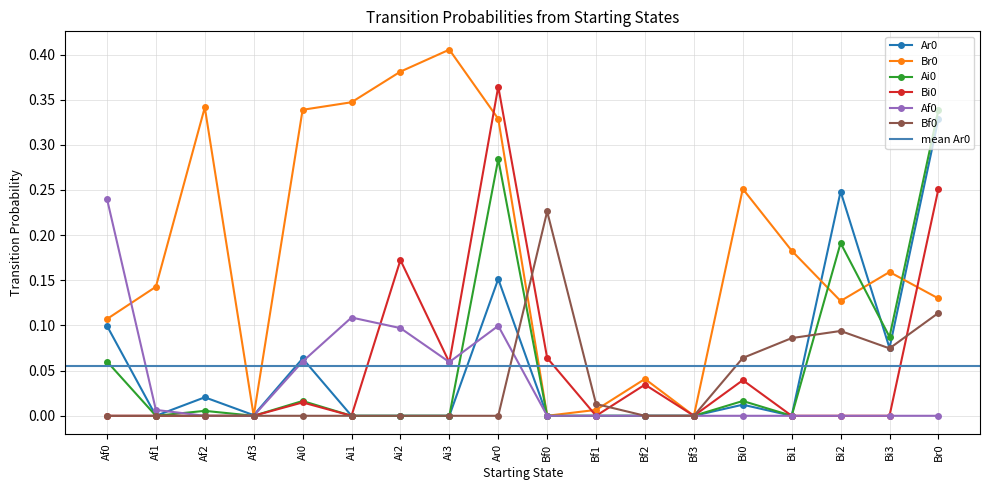

Is the value of Bf0 at Ai0 greater than the value of Ai0 at Br0?

No